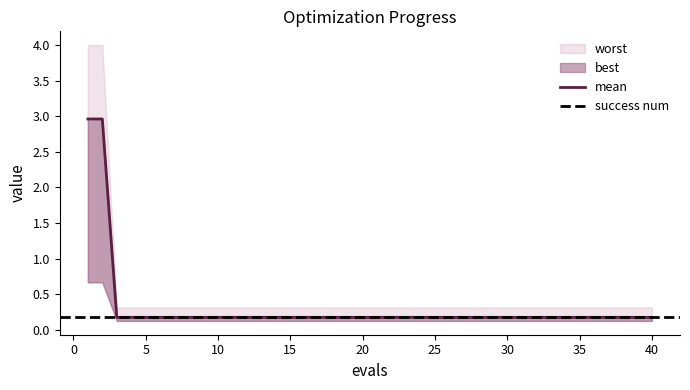

Is the value of best at 31 greater than the value of success num at 3?

Yes